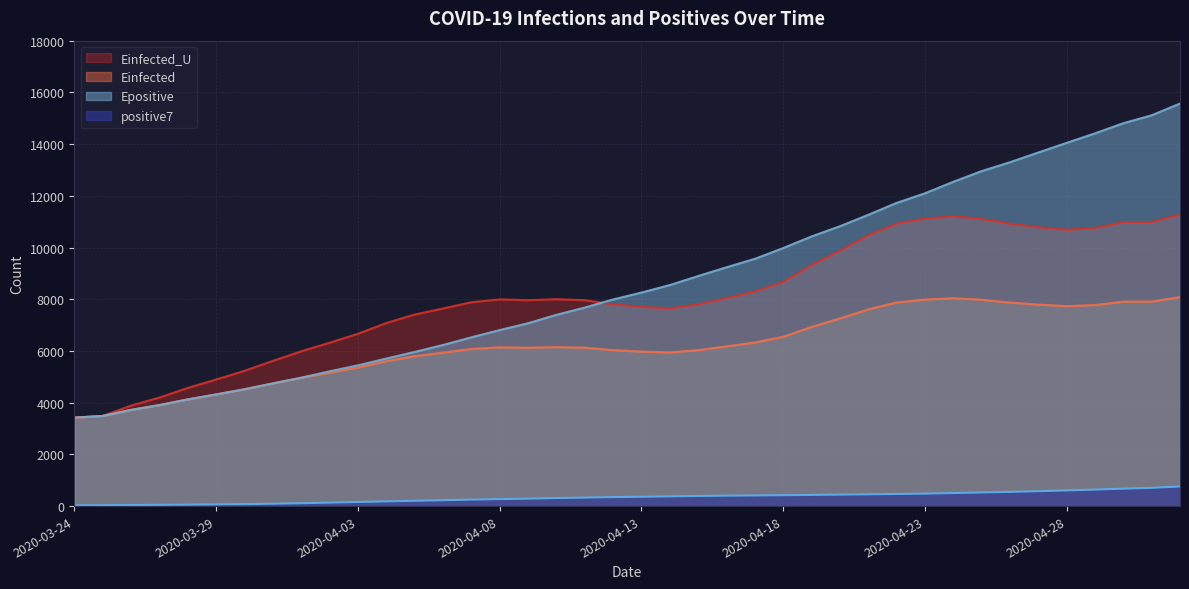

List the series in order of their peak value, lowest first.

positive7, Einfected, Einfected_U, Epositive